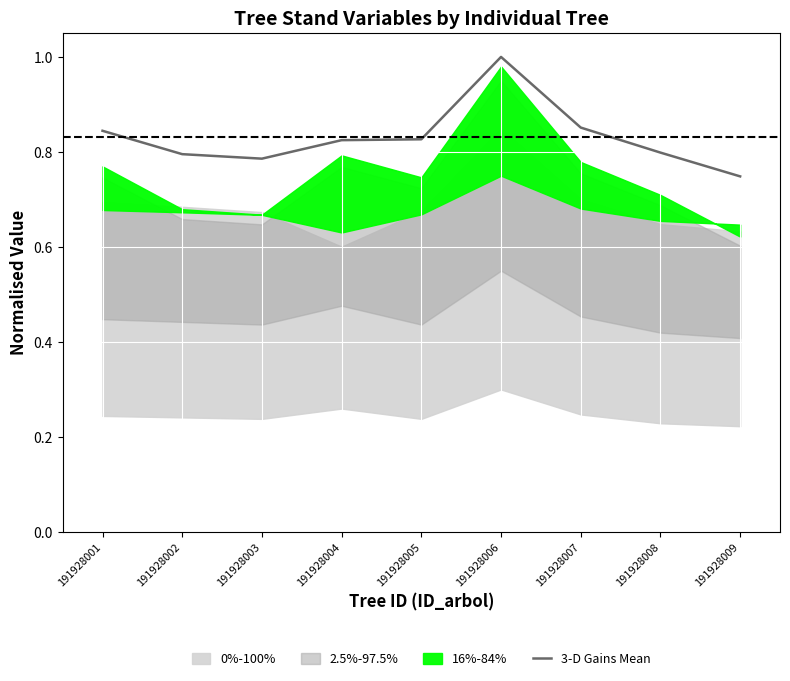

Reading left to right, transcribe all the data shown in this chart.

191928001=0.8	191928002=0.8	191928003=0.8	191928004=0.8	191928005=0.8	191928006=1.0	191928007=0.9	191928008=0.8	191928009=0.7